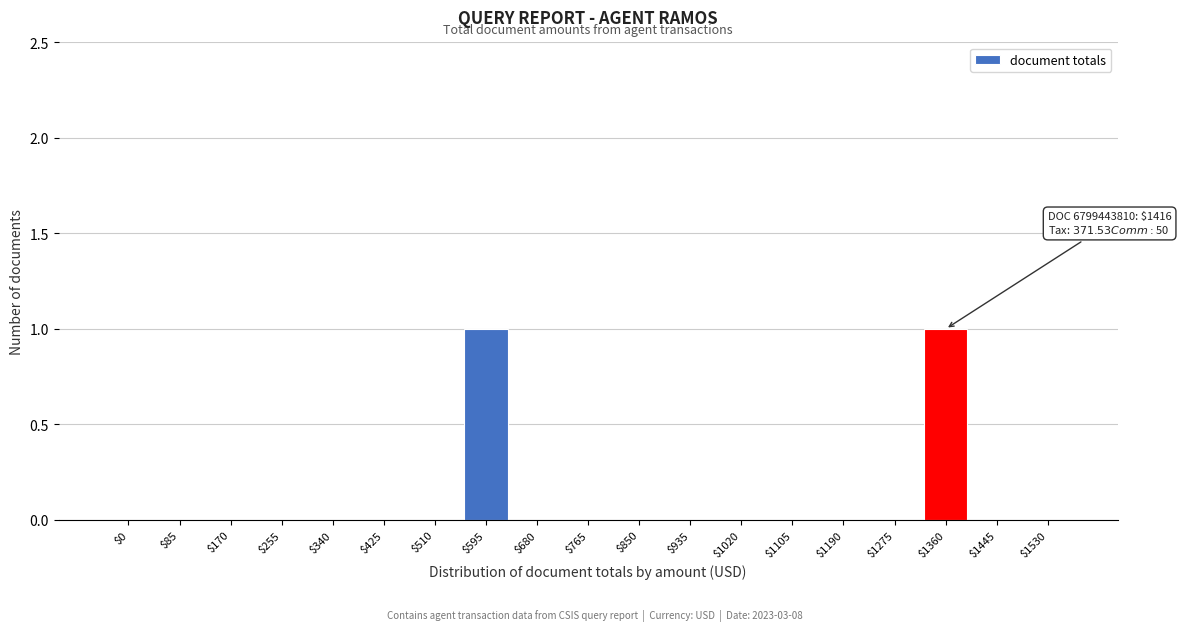

The value at $510 is 0. True or false?

True